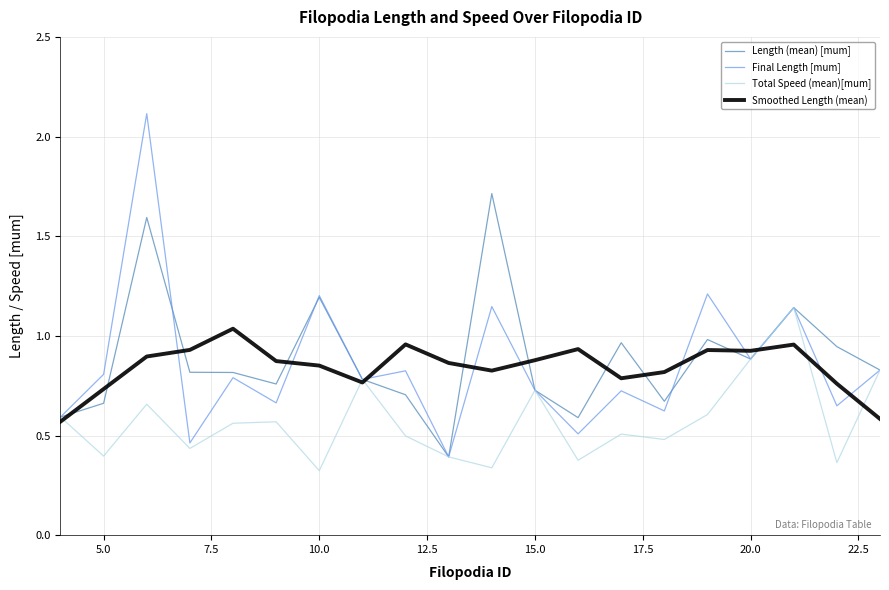

What is the greatest value displayed?

2.1